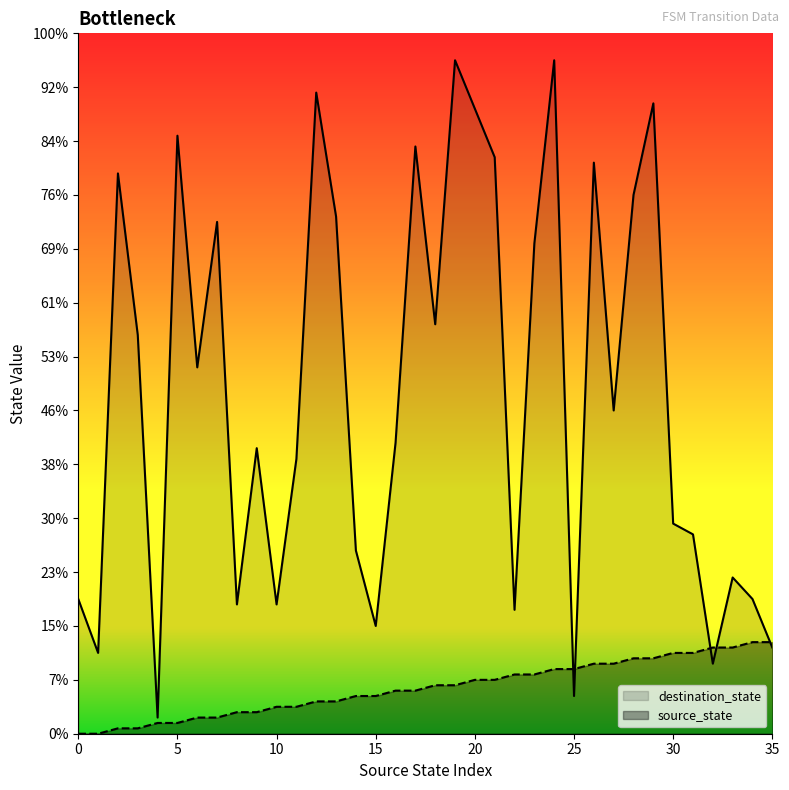

Between 21 and 24, which series saw the biggest shift?

destination_state